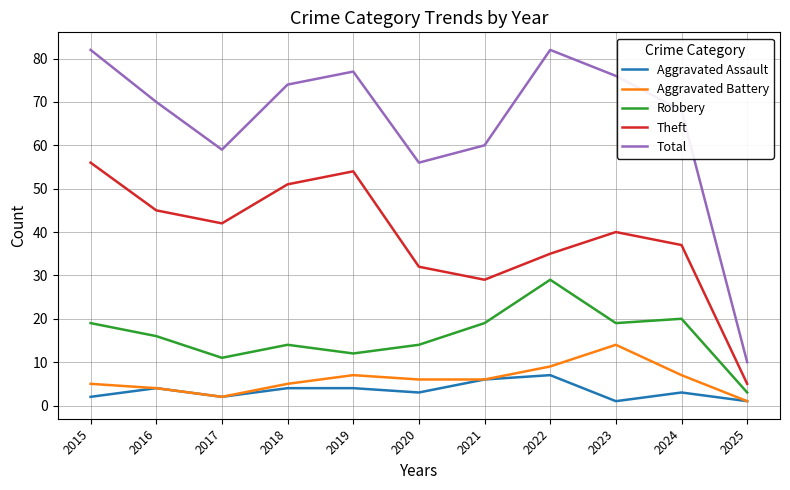

What is the maximum value shown in the chart?

82